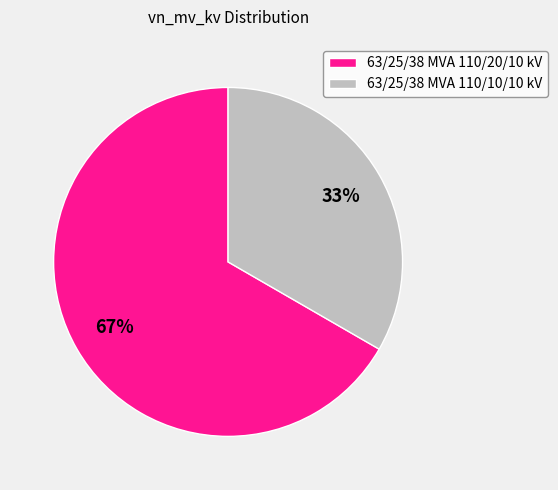

Between 63/25/38 MVA 110/10/10 kV and 63/25/38 MVA 110/20/10 kV, which is larger?

63/25/38 MVA 110/20/10 kV